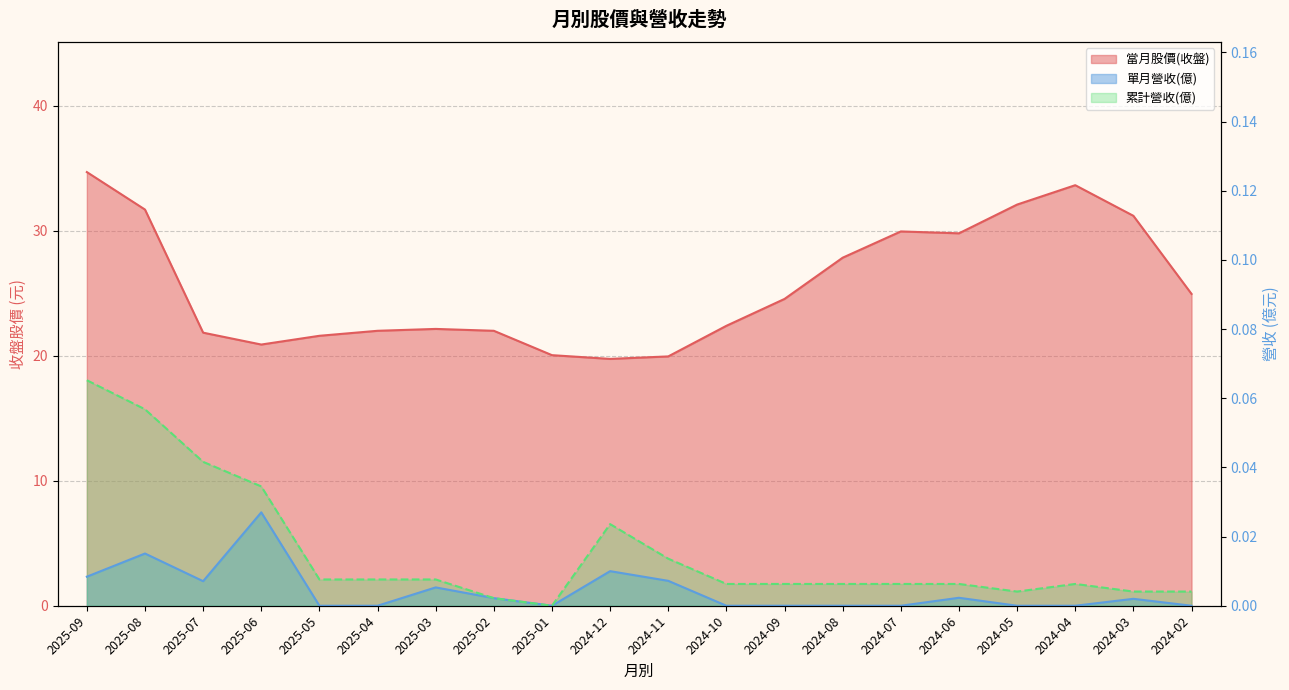

Rank the series at 2025-05 from highest to lowest value.

當月股價(收盤), 累計營收(億), 單月營收(億)